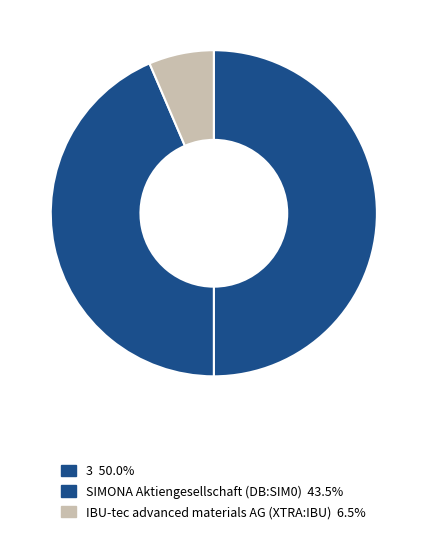

How many segments does this pie chart have?

3